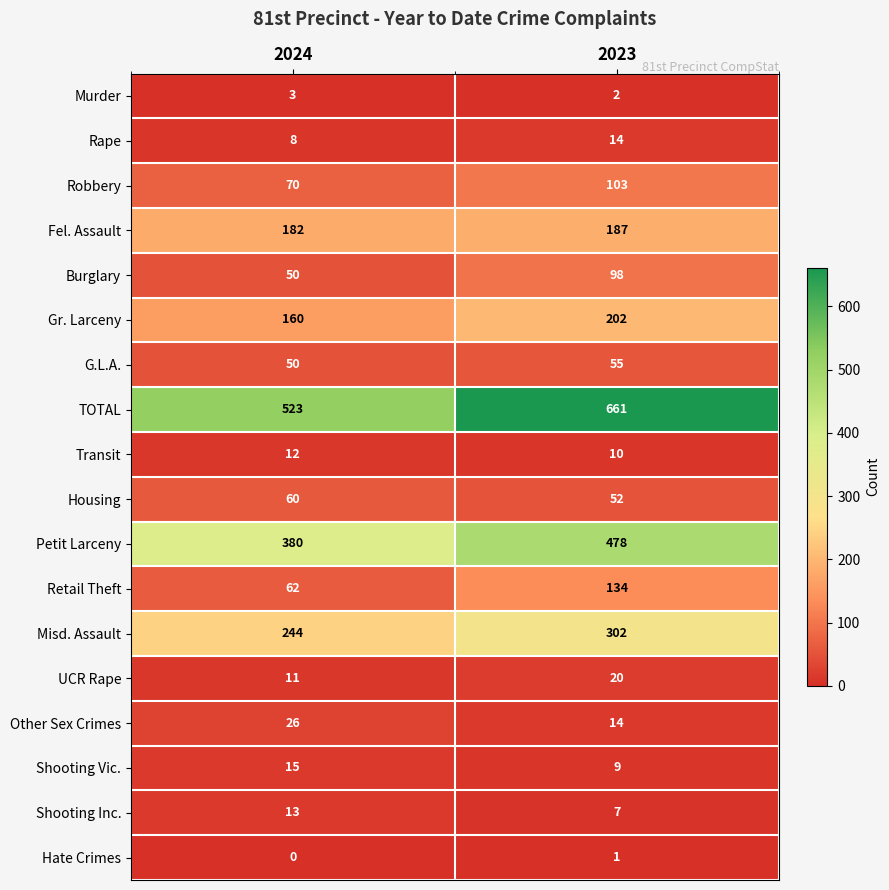

What is the difference between the highest and lowest values at 2024?

523